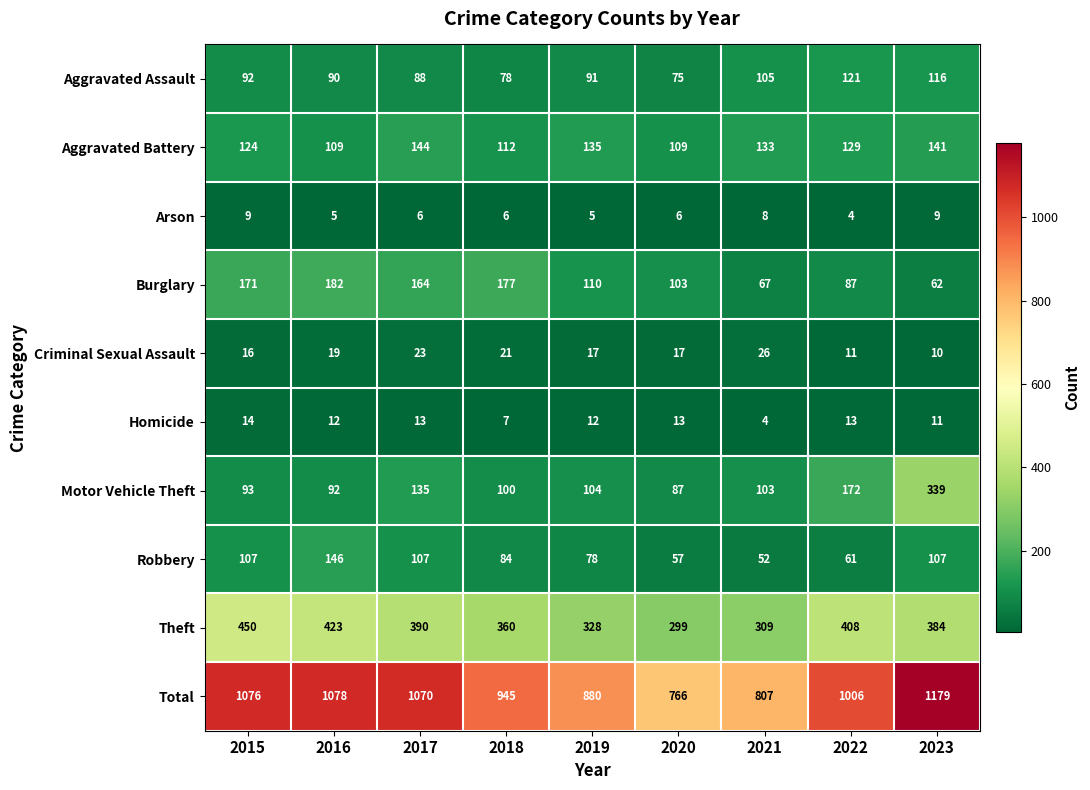

What is the average value of the Criminal Sexual Assault series?

18